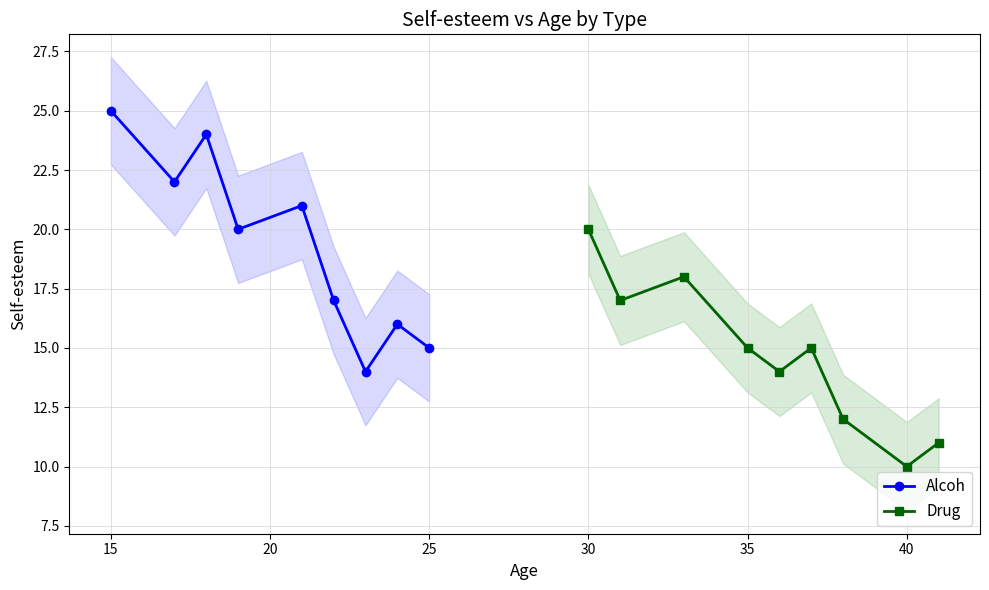

How many interior local peaks does the Alcoh series have?

3